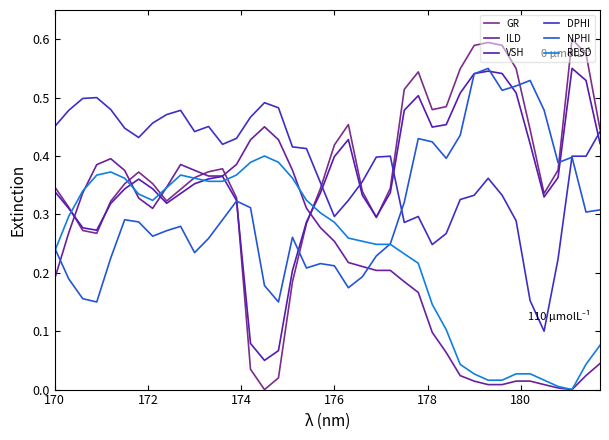

Is this an area chart (filled region under the line)?

No